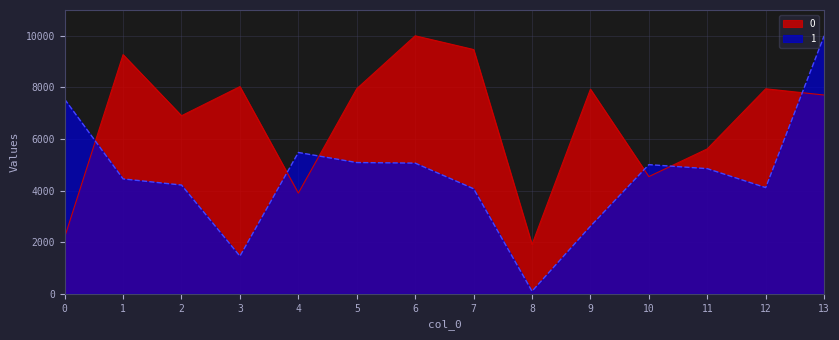

What is the difference between the maximum and minimum values in the 0 series?

8088.1